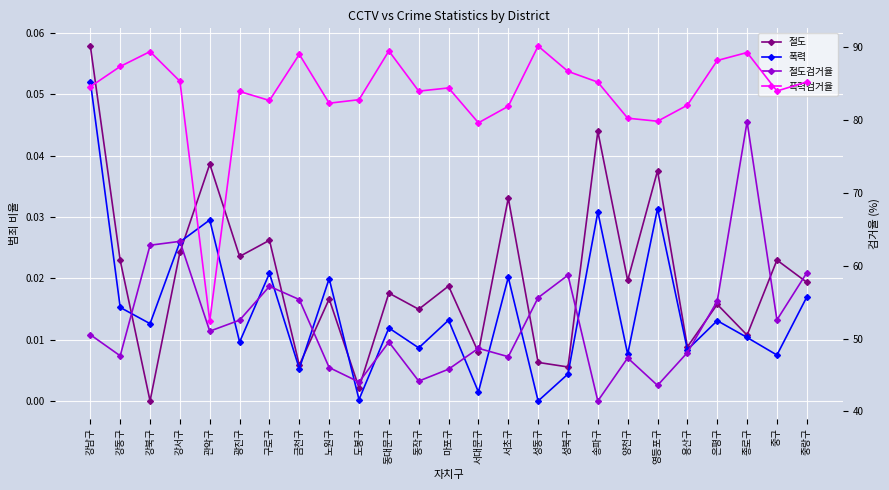

What is the sum of the 절도검거율 values at 동대문구 and 용산구?

97.6